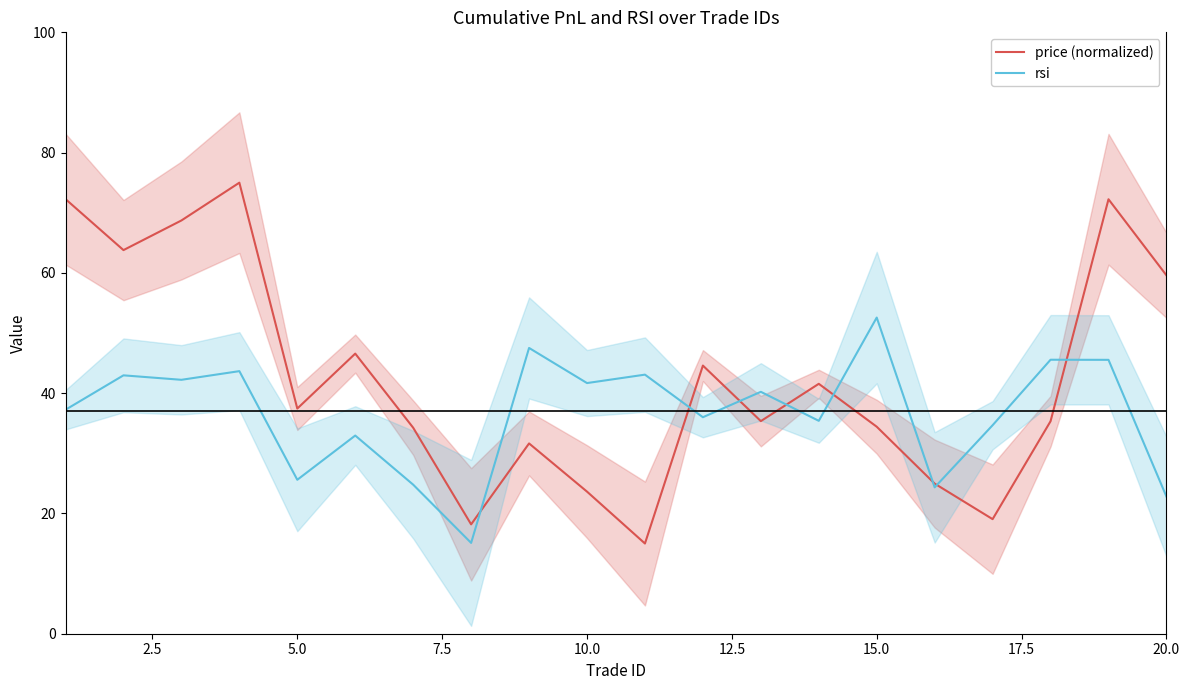

What are all the series names shown in the legend?

price (normalized), rsi